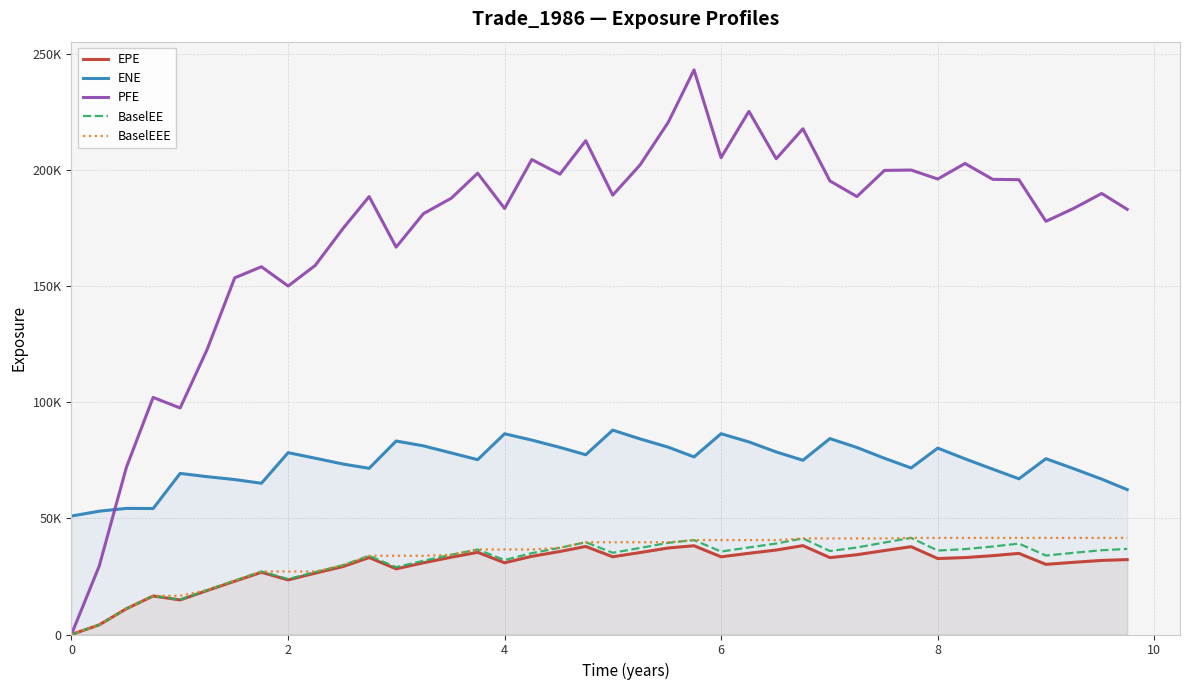

Which series has the largest total across all categories?

PFE